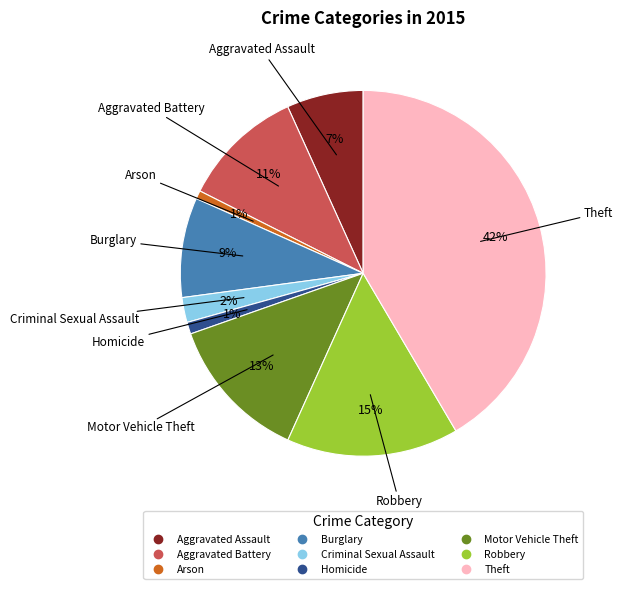

Is it true that Aggravated Assault is 7% of the pie?

True